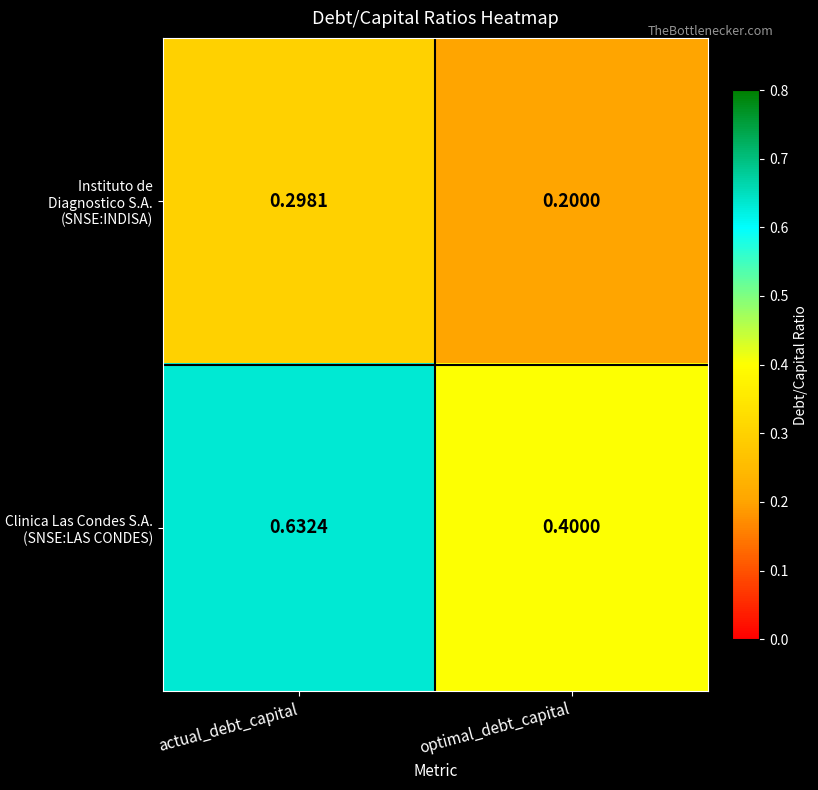

Which series has the widest spread of values?

Clinica Las Condes S.A. (SNSE:LAS CONDES)